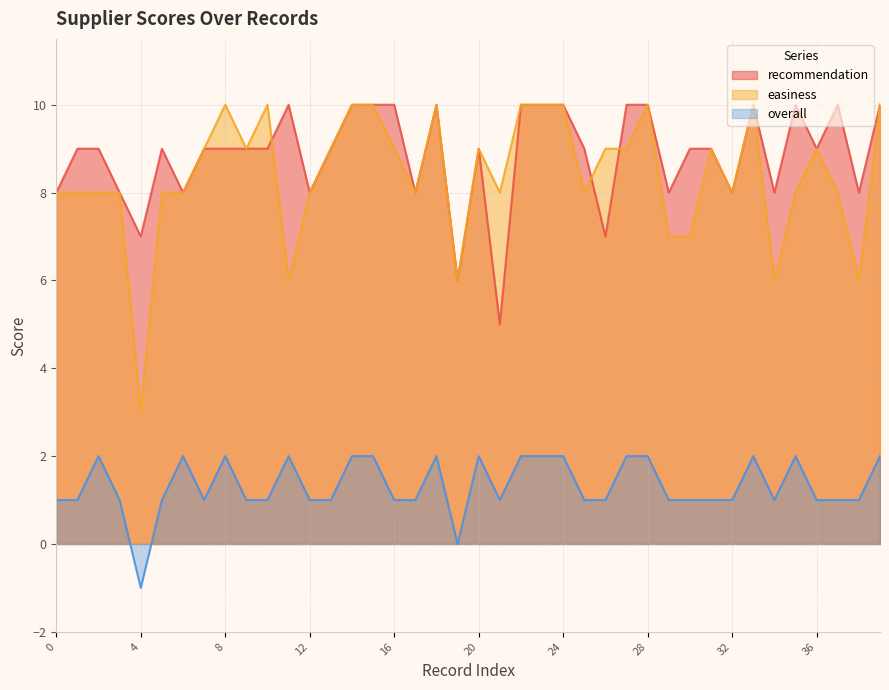

What is the difference between the highest and lowest values at 37?

9